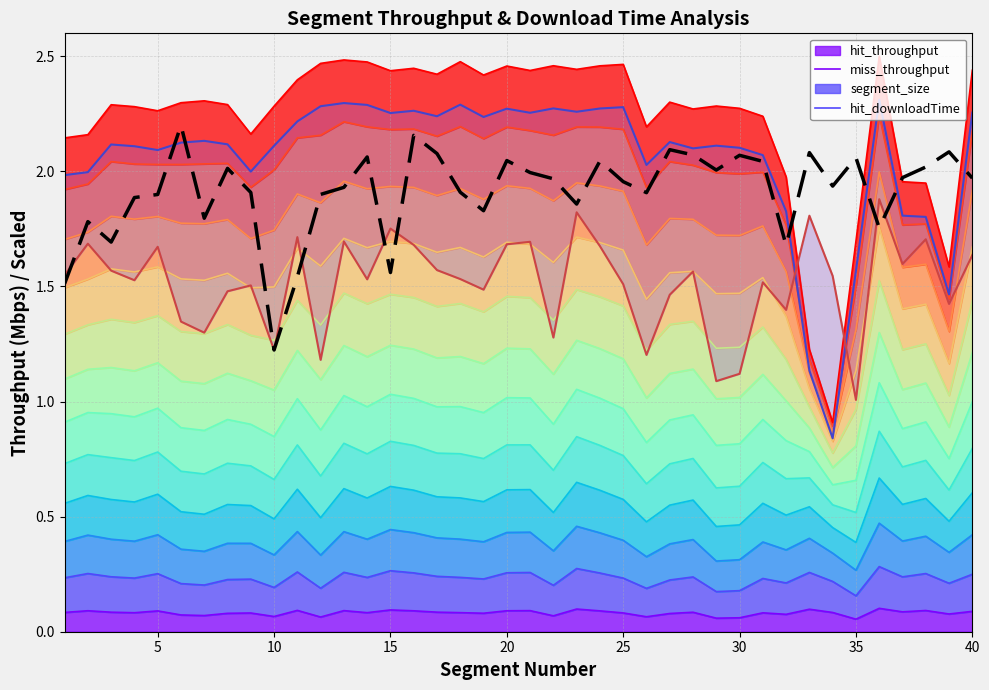

Is it true that segment_size equals 0.7 at 17?

False